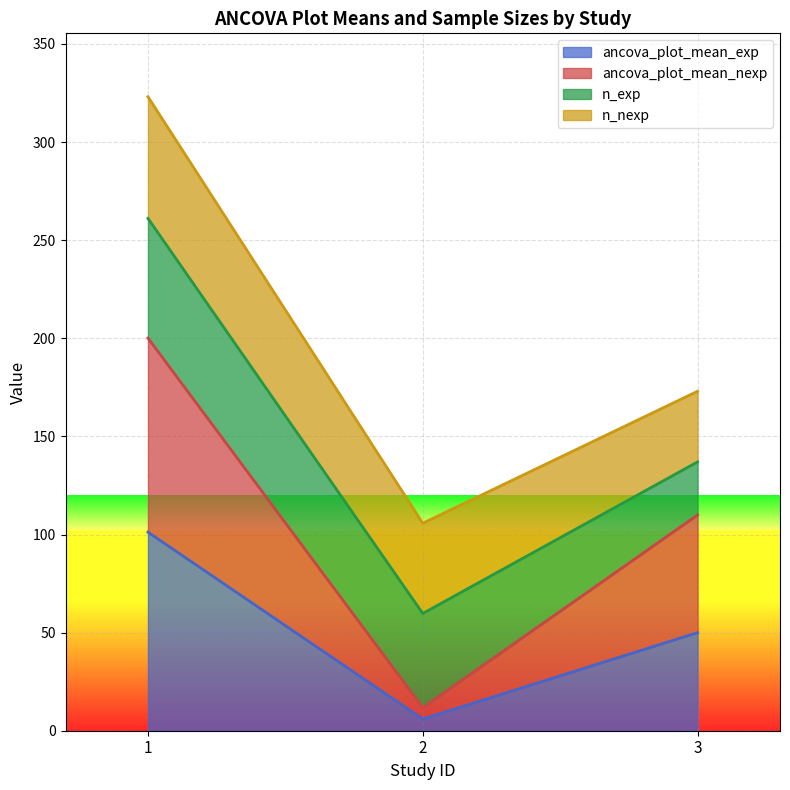

What is the total value across all series at 3?

173.0